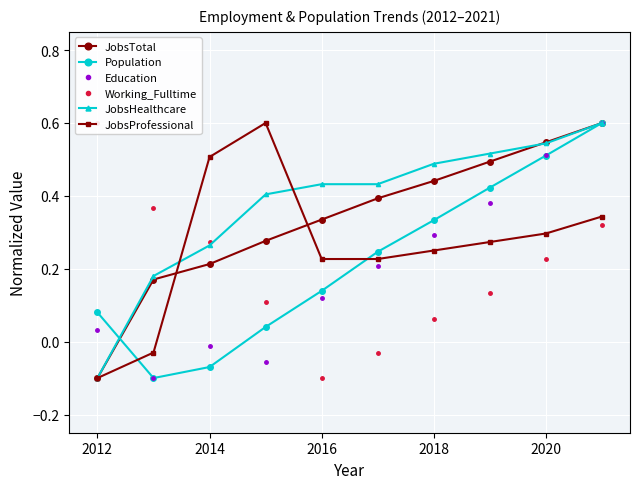

True or false: Population has more than 0 interior local peaks.

False